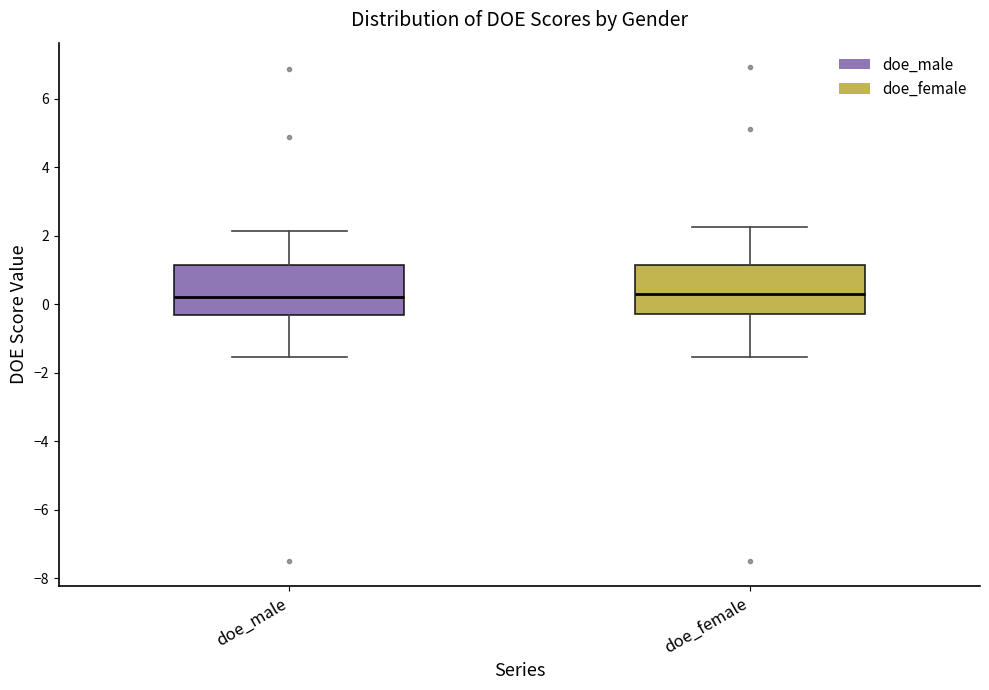

Reading left to right, transcribe this box plot: for each box, give where its median line is, the range the box spans, and where its two whiskers end, as read against the y-axis. The values are not printed on the chart, so give them approximately, as read against the axis.

doe_male: median 0.2, box -0.4 to 1.2, whiskers -1.6 to 2.2
doe_female: median 0.4, box -0.2 to 1.2, whiskers -1.6 to 2.2